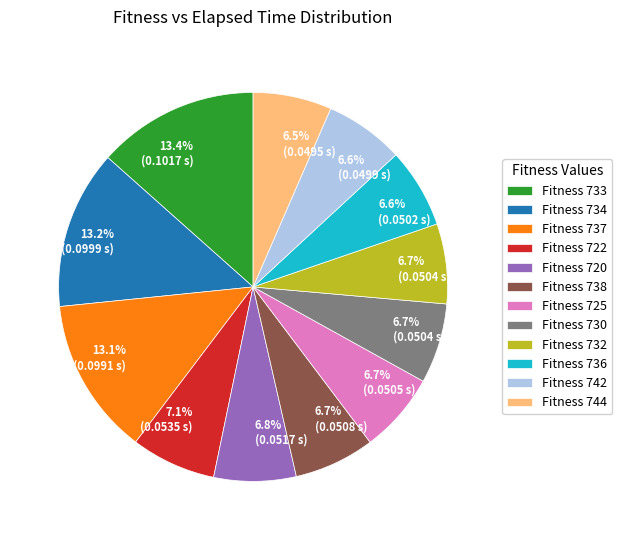

Does any single category account for the majority?

No